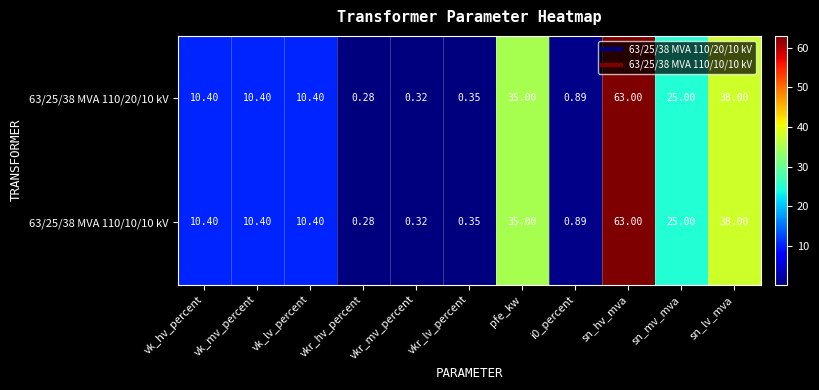

Which label corresponds to the smallest value in the chart?

vkr_hv_percent